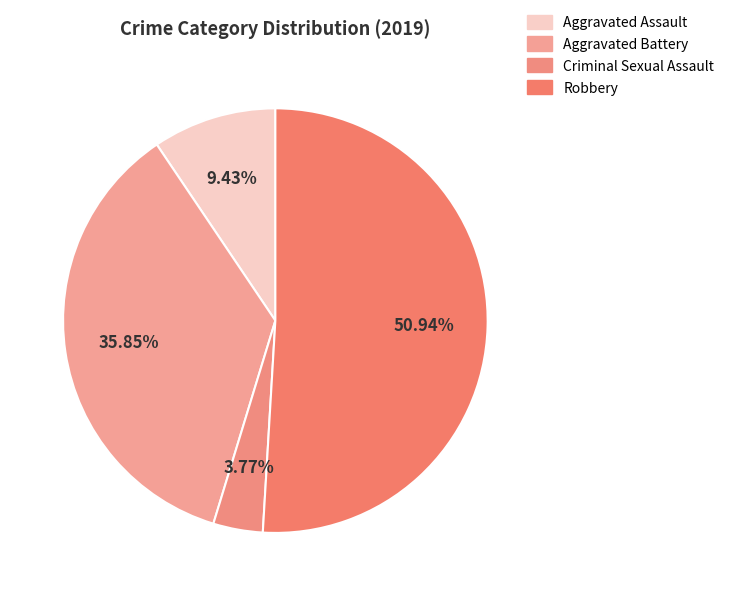

How many segments does this pie chart have?

4